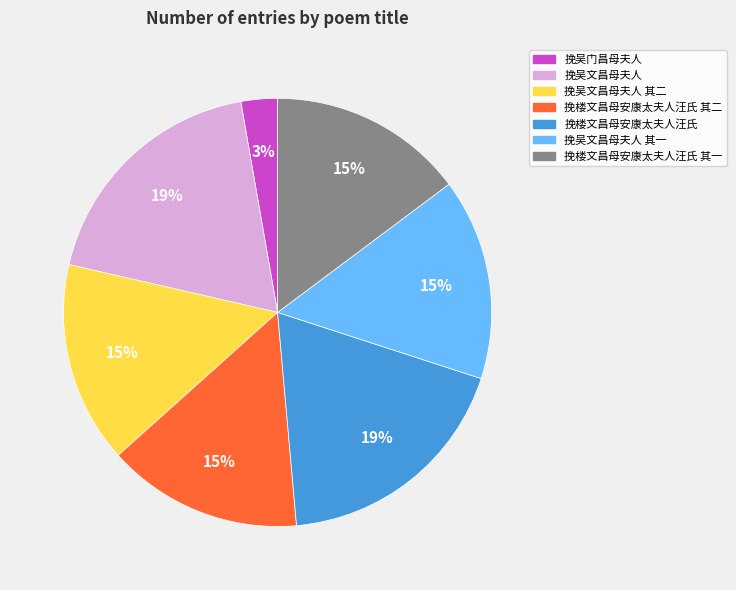

Is there a majority slice in this chart?

No